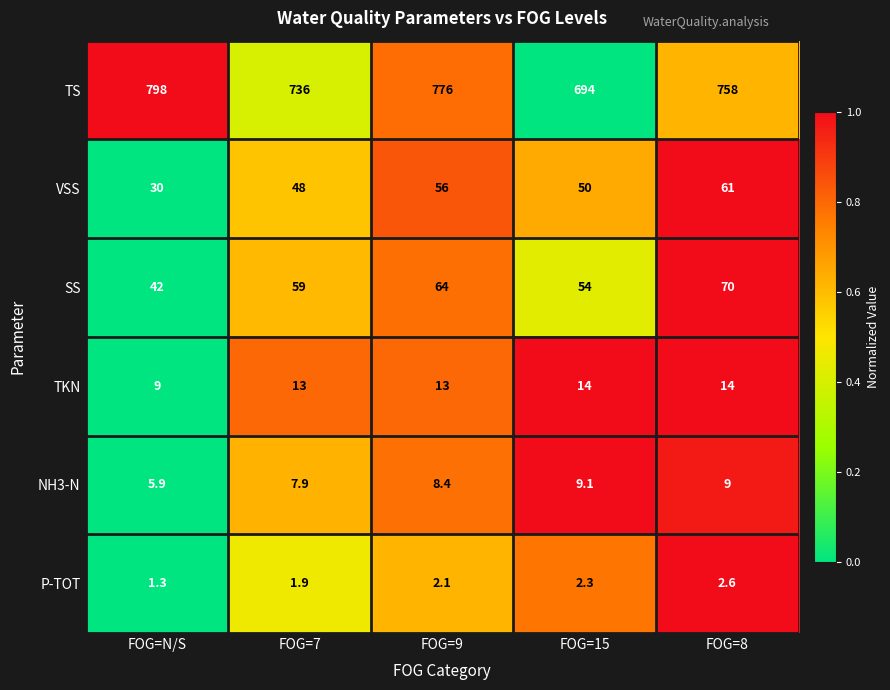

Reading left to right, extract all data points from this chart.

TS: FOG=N/S=798.0	FOG=7=736.0	FOG=9=776.0	FOG=15=694.0	FOG=8=758.0
VSS: FOG=N/S=30.0	FOG=7=48.0	FOG=9=56.0	FOG=15=50.0	FOG=8=61.0
SS: FOG=N/S=42.0	FOG=7=59.0	FOG=9=64.0	FOG=15=54.0	FOG=8=70.0
TKN: FOG=N/S=9.0	FOG=7=13.0	FOG=9=13.0	FOG=15=14.0	FOG=8=14.0
NH3-N: FOG=N/S=5.9	FOG=7=7.9	FOG=9=8.4	FOG=15=9.1	FOG=8=9.0
P-TOT: FOG=N/S=1.3	FOG=7=1.9	FOG=9=2.1	FOG=15=2.3	FOG=8=2.6